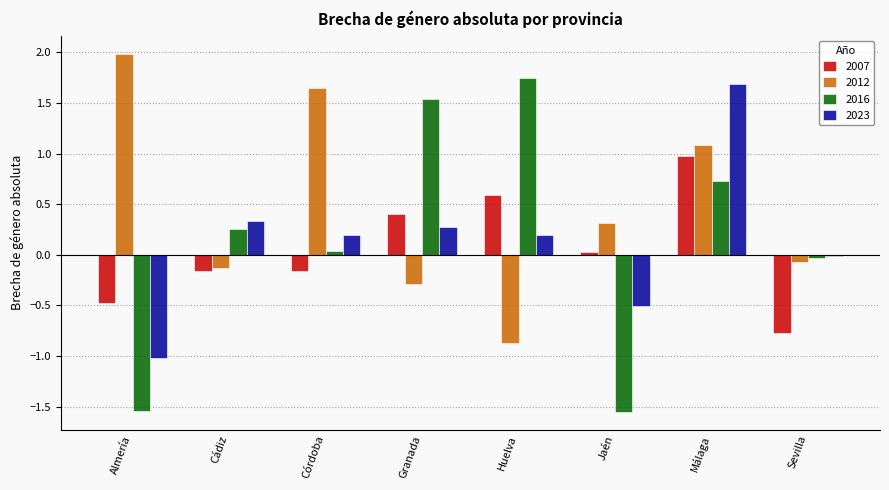

Count the number of categories in the chart.

8